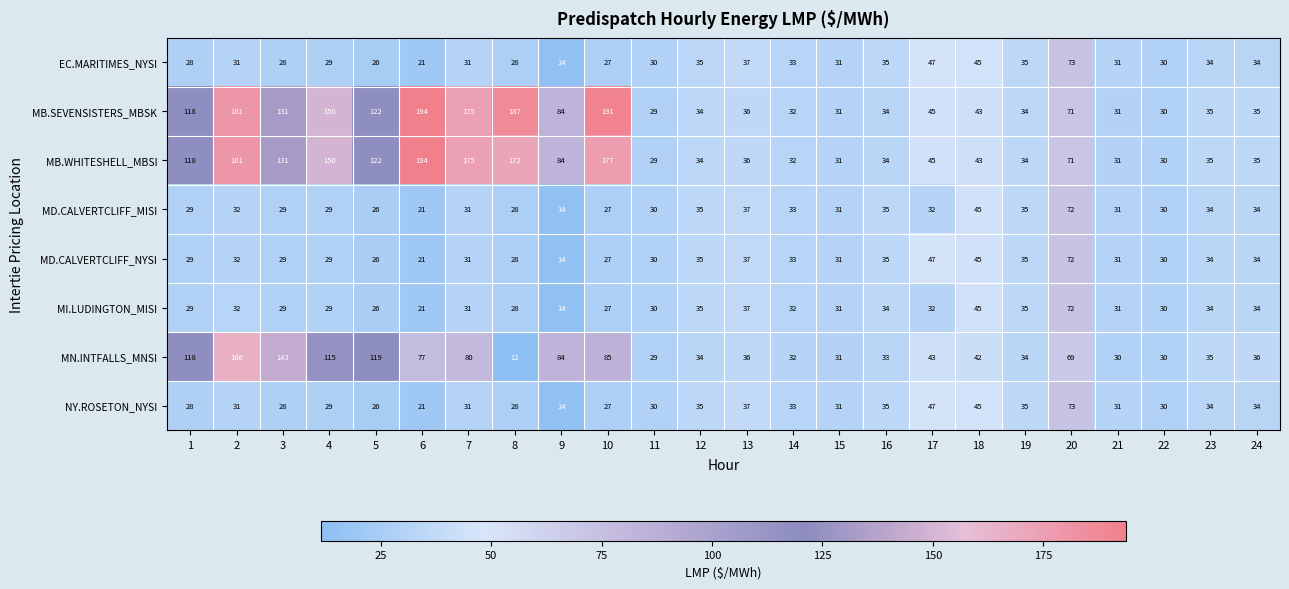

Which series changed the most between 8 and 19?

MB.SEVENSISTERS_MBSK